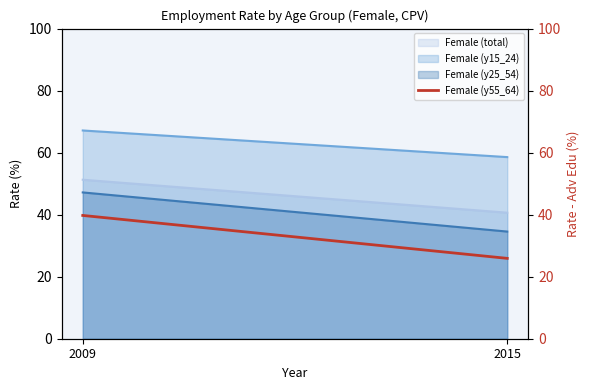

Does the chart display data point markers on the line(s)?

No